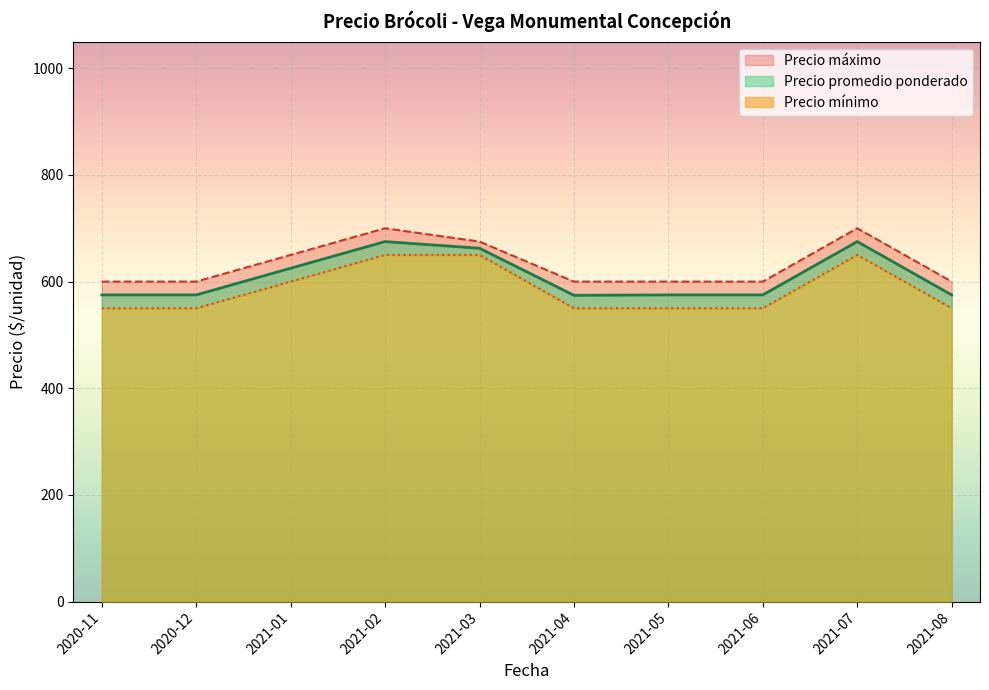

Which series changed the most between 2021-01-08 and 2020-11-27?

Precio maximo